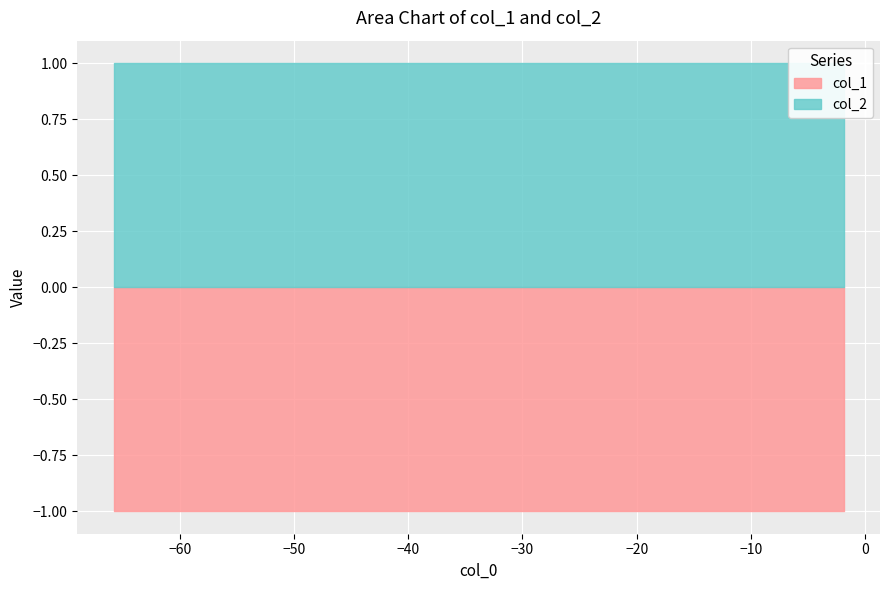

True or false: col_2 has more than 1 interior local peaks.

False